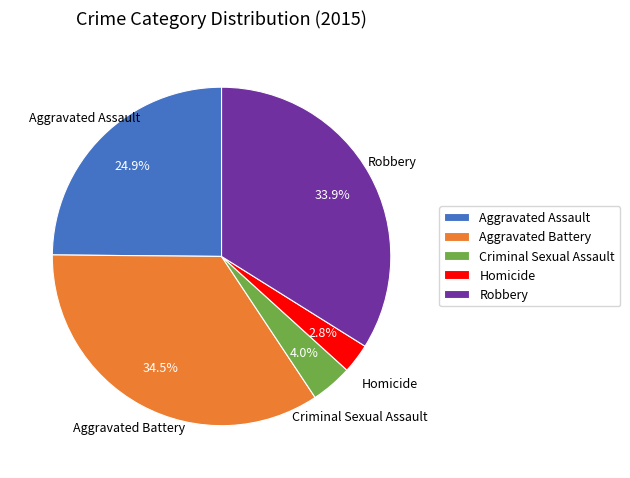

To the nearest percent, what portion does Aggravated Assault represent?

25%